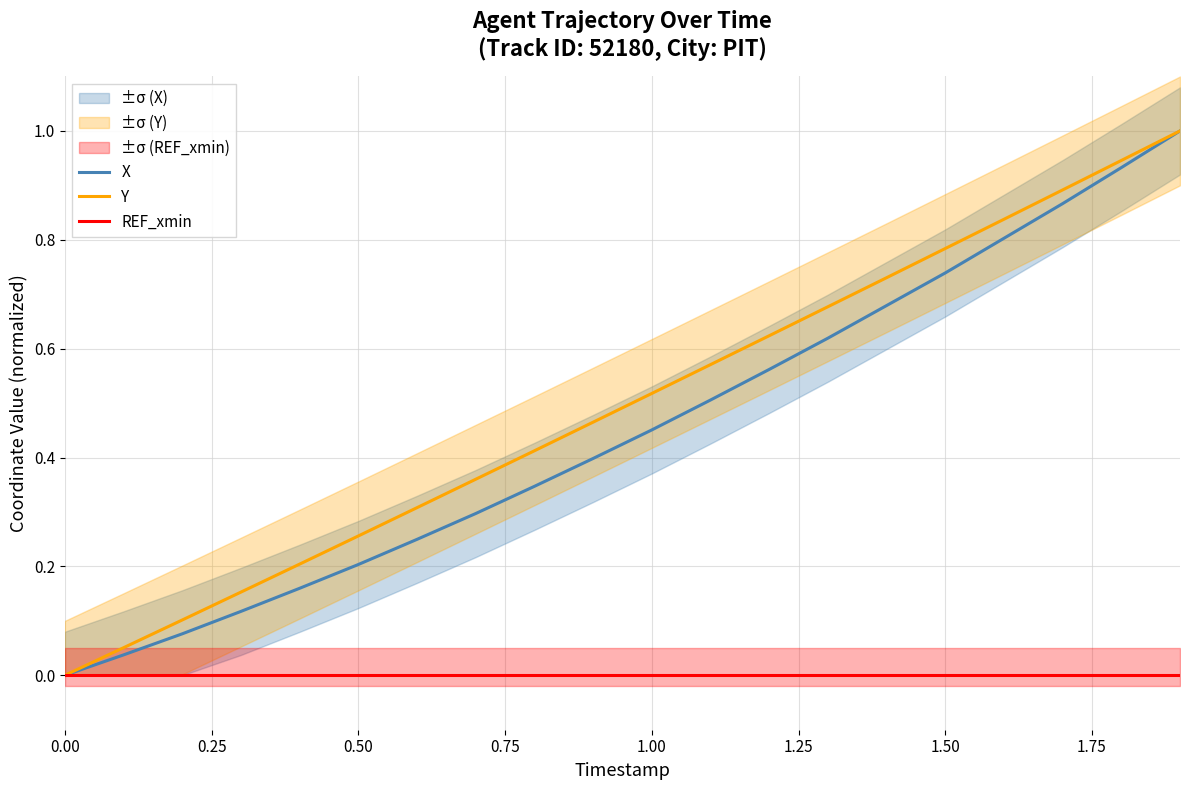

True or false: REF_xmin and X intersect in this chart.

False